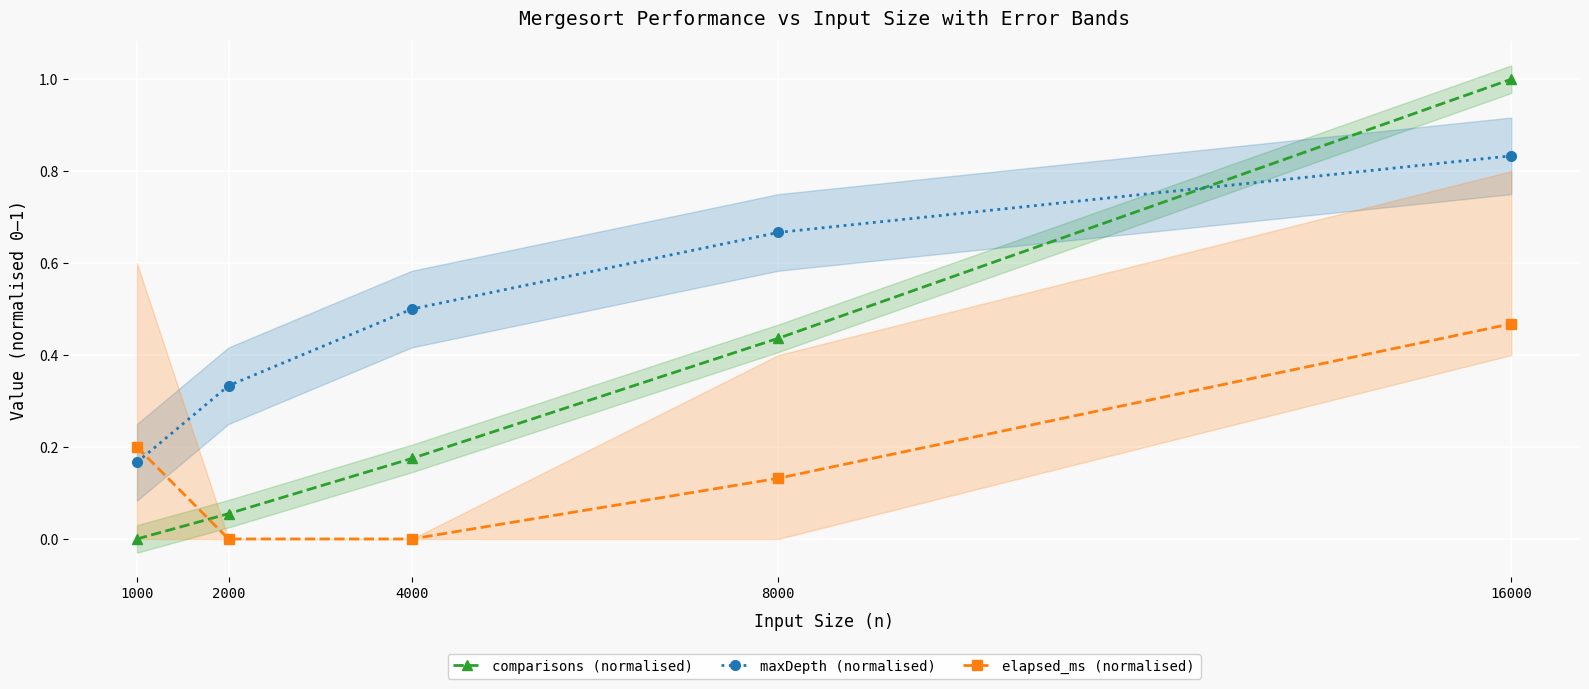

Which label corresponds to the largest value in the chart?

16000